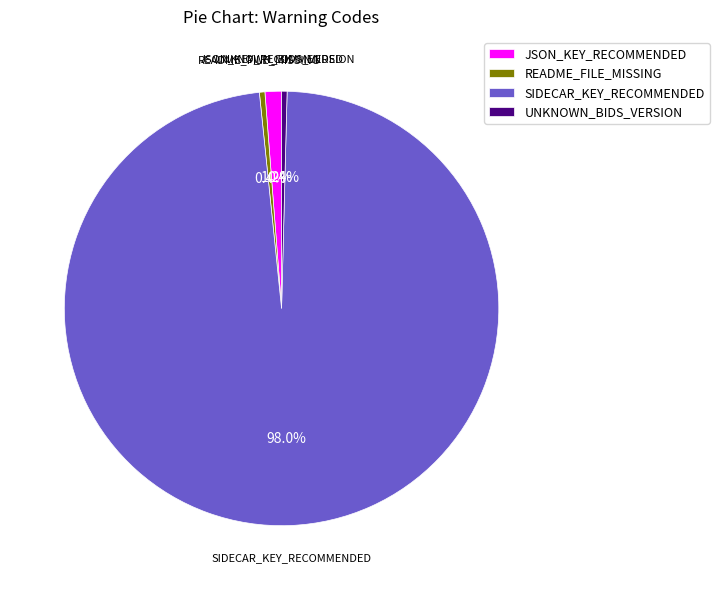

Is the sum of UNKNOWN_BIDS_VERSION and README_FILE_MISSING greater than half?

No